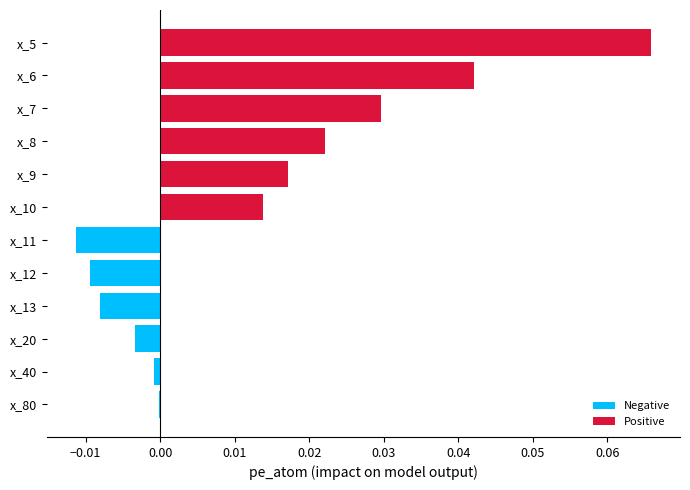

Between x_10 and x_9, which is larger?

x_9